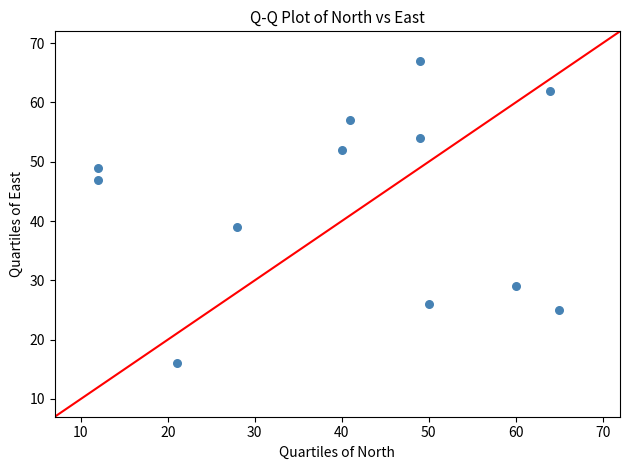

What Y value in the scatter plot is closest to 41?

39